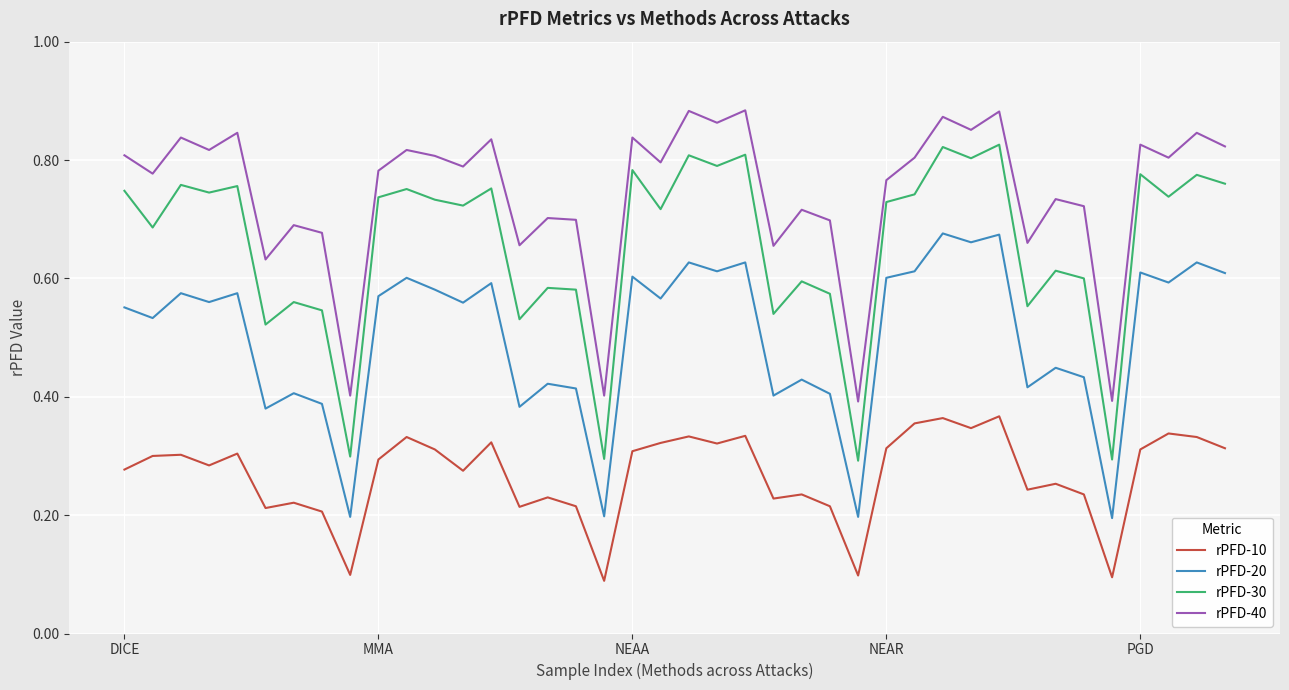

Which series has the largest range (max minus min)?

rPFD-30